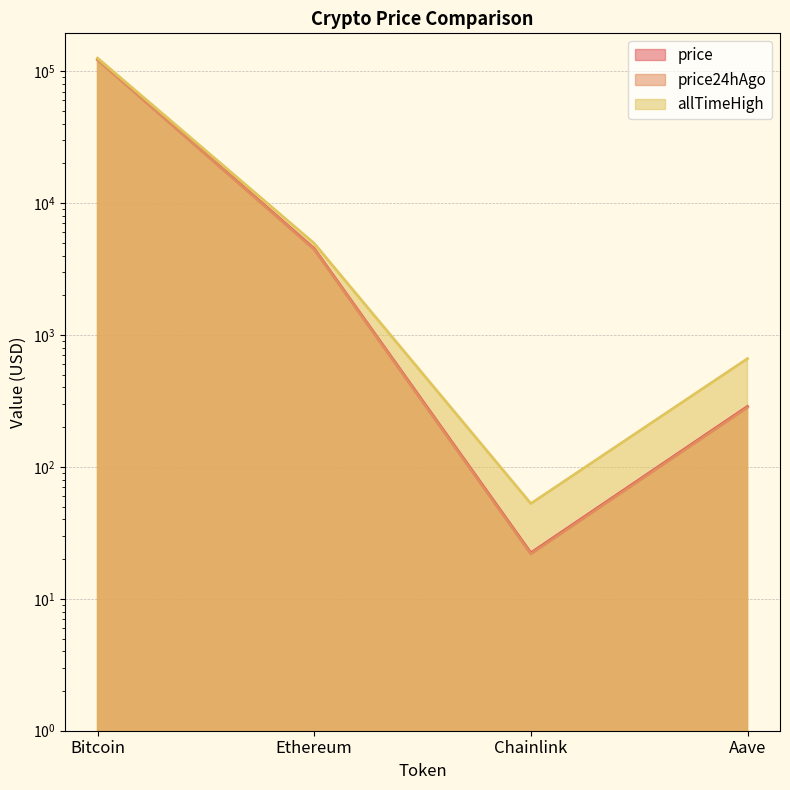

At which category is the sum across all series the highest?

Bitcoin